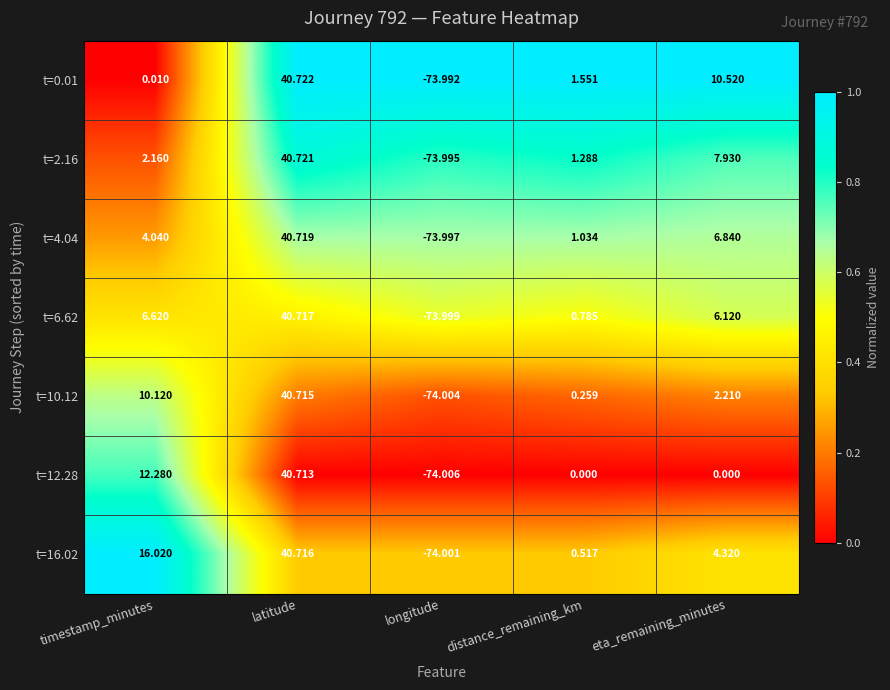

At which label is t=6.62 closest to -16?

distance_remaining_km